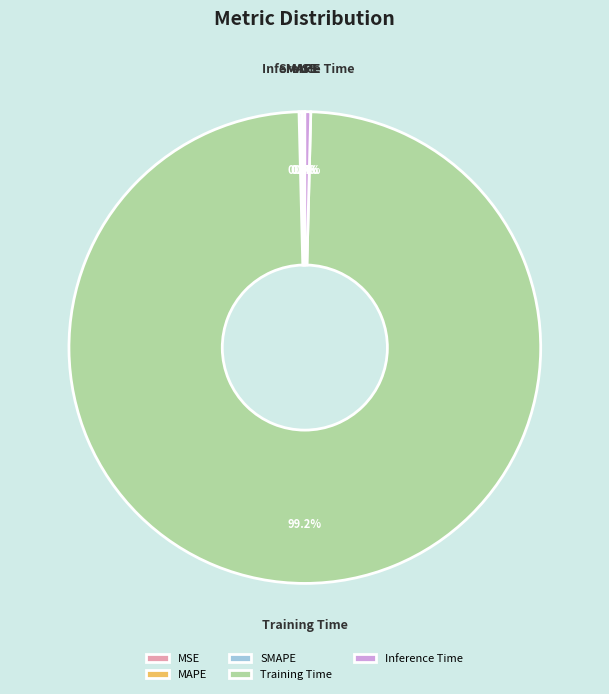

How much of the chart is everything except Inference Time?

99.6%